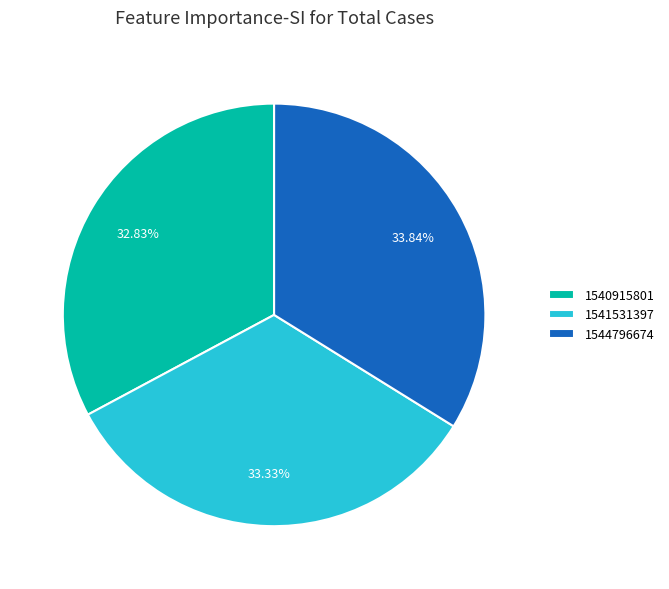

Count the number of slices in the pie.

3